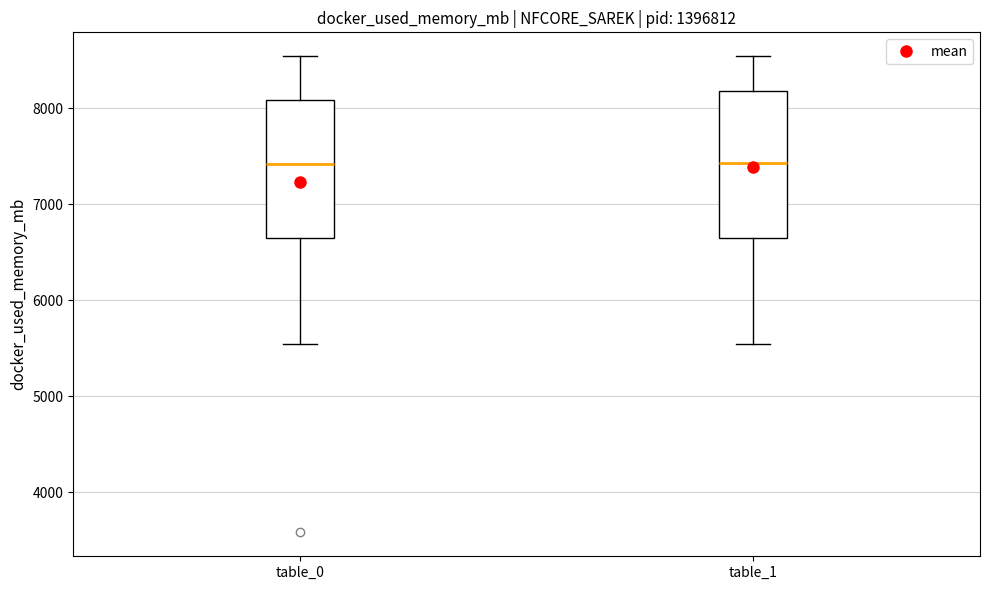

Where does the upper whisker of the box for table_1 end on the y-axis? The values are not printed on the chart, so give them approximately, as read against the axis.

8500